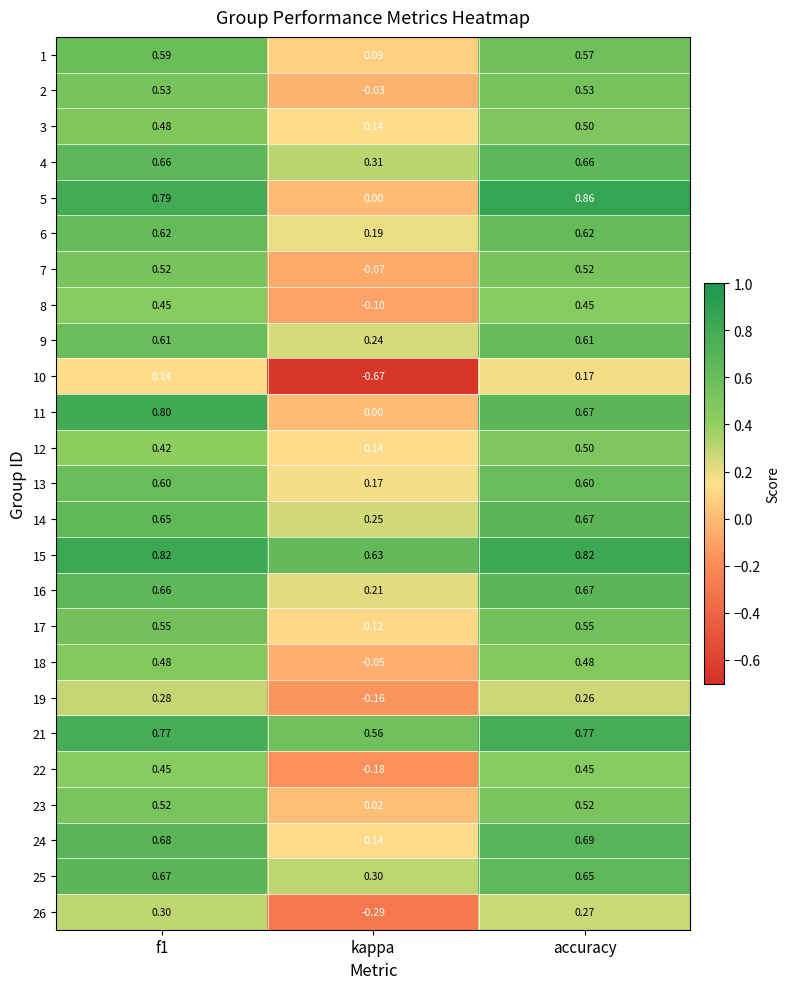

At which category is the sum across all series the highest?

accuracy